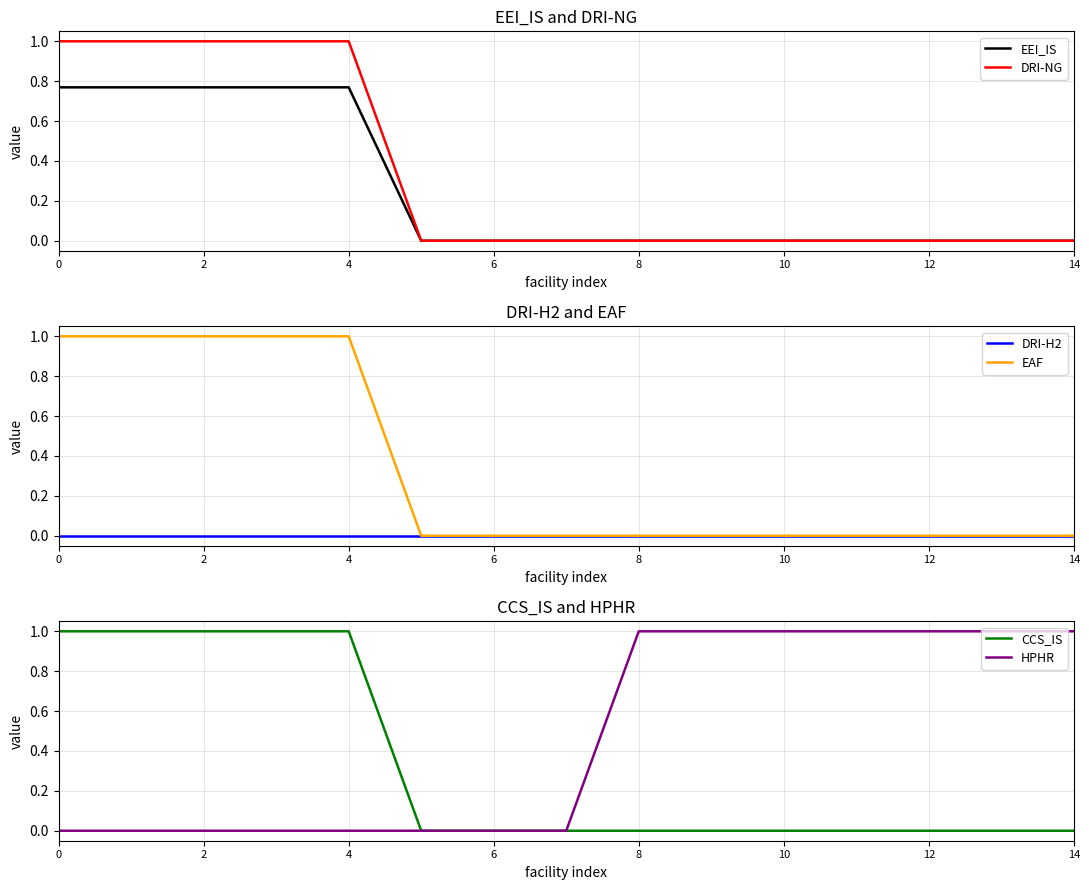

What is the difference between the maximum and minimum values in the EAF series?

1.0